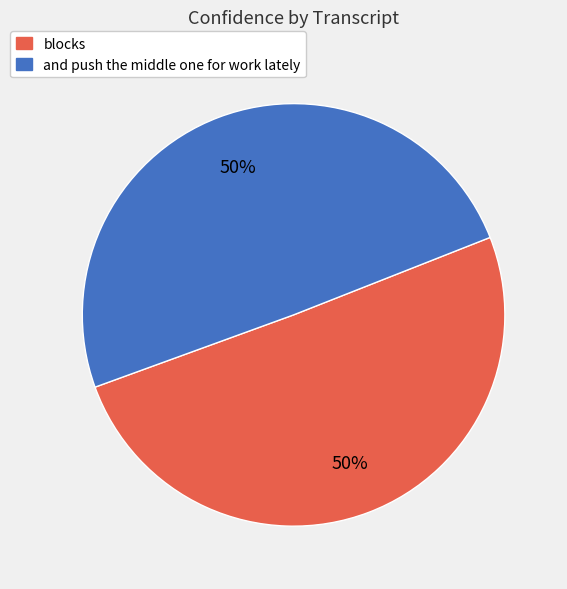

To the nearest percent, what is the combined percentage of and push the middle one for work lately and blocks?

100%